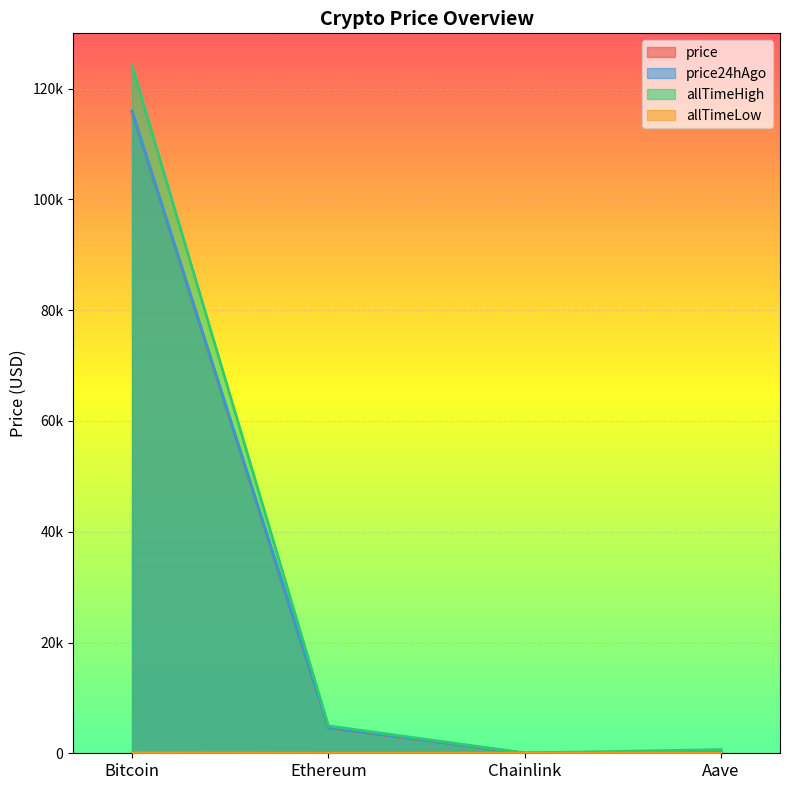

The allTimeLow series shows 0.0 at Chainlink. True or false?

False